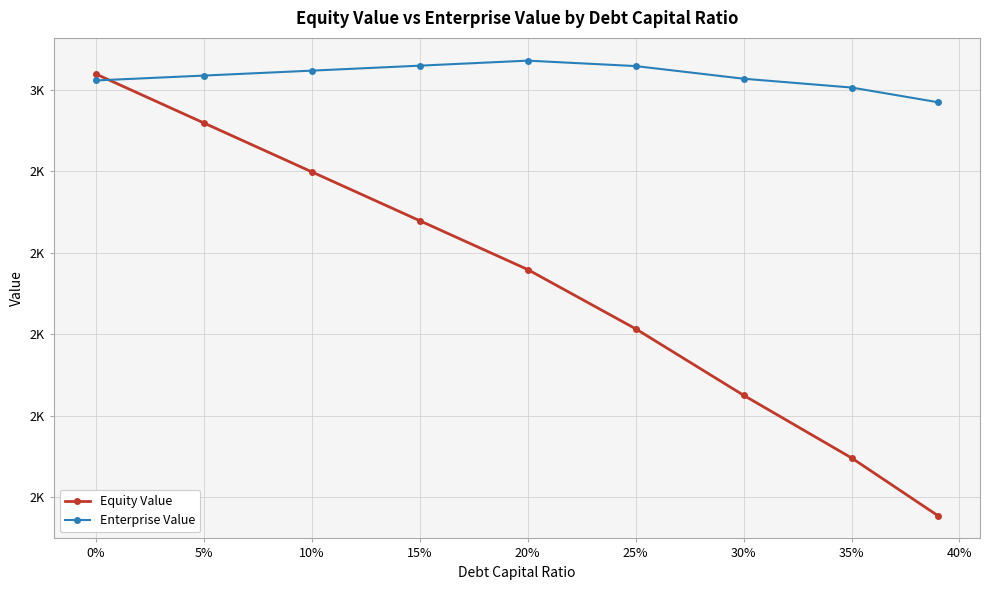

What is the sum of all Equity Value values?

19107.7